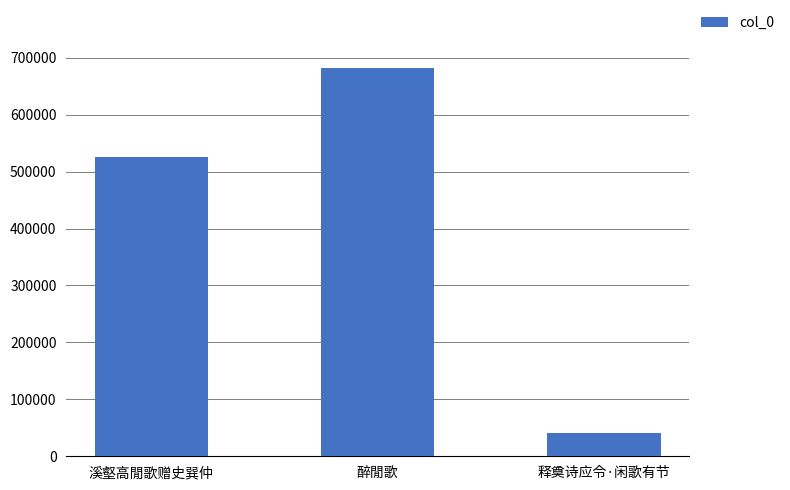

What is the change in value from 溪壑高閒歌赠史巽仲 to 醉閒歌?

+155655